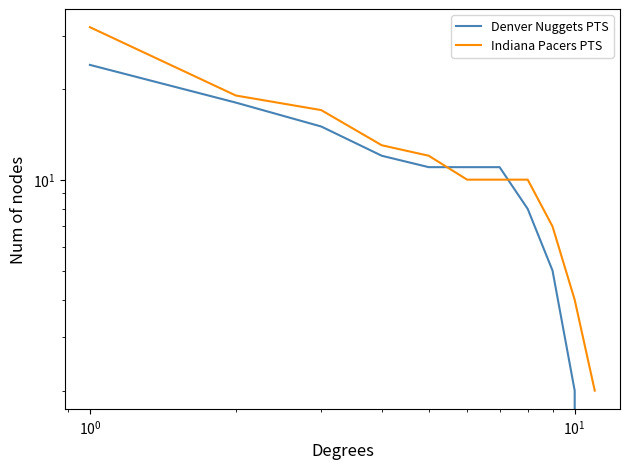

Is this an area chart (filled region under the line)?

No